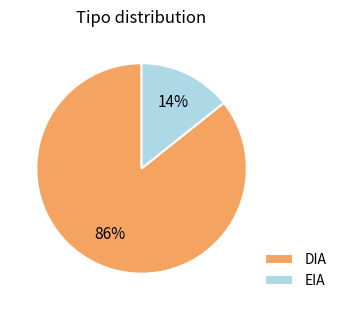

Is it true that EIA is 24% of the pie?

False